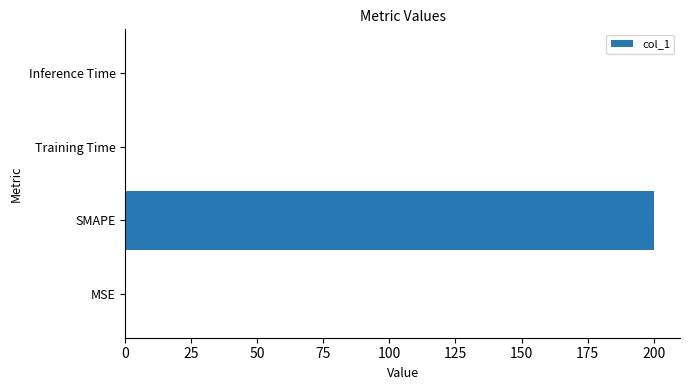

Which label corresponds to the largest value in the chart?

SMAPE